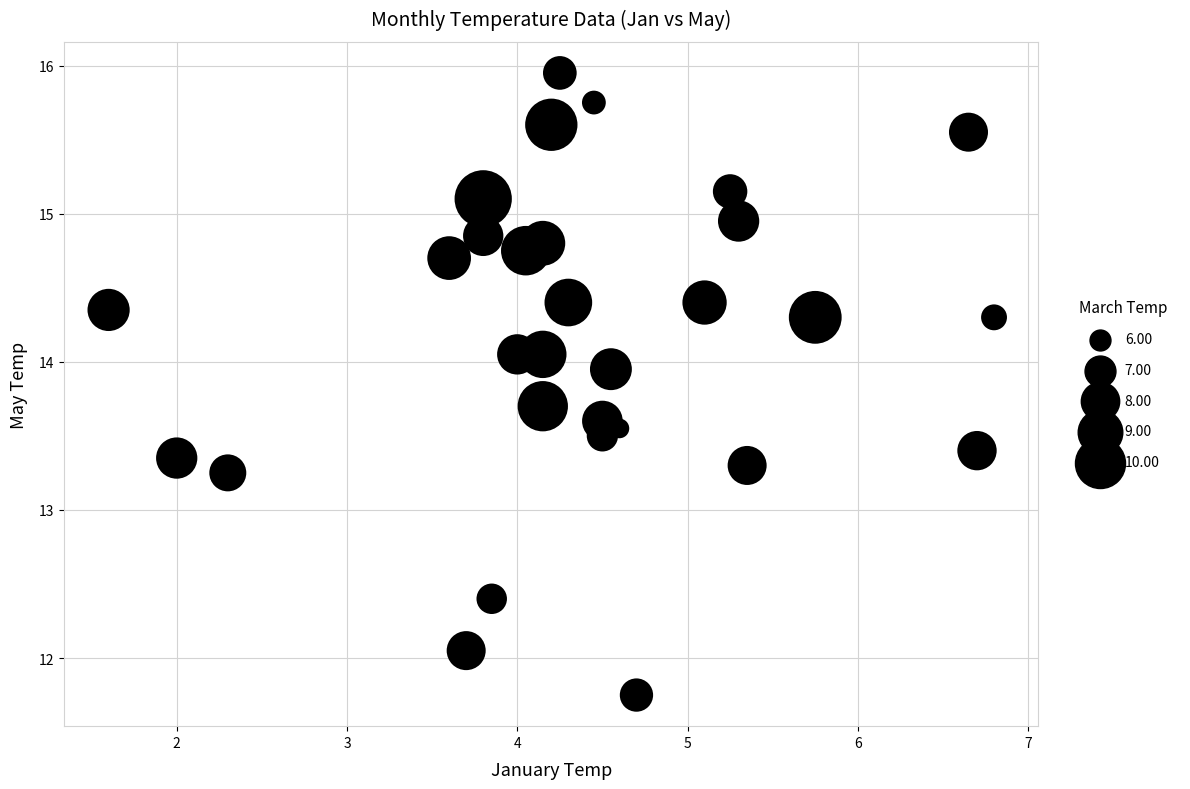

What is the range of Y values (max minus min)?

4.2